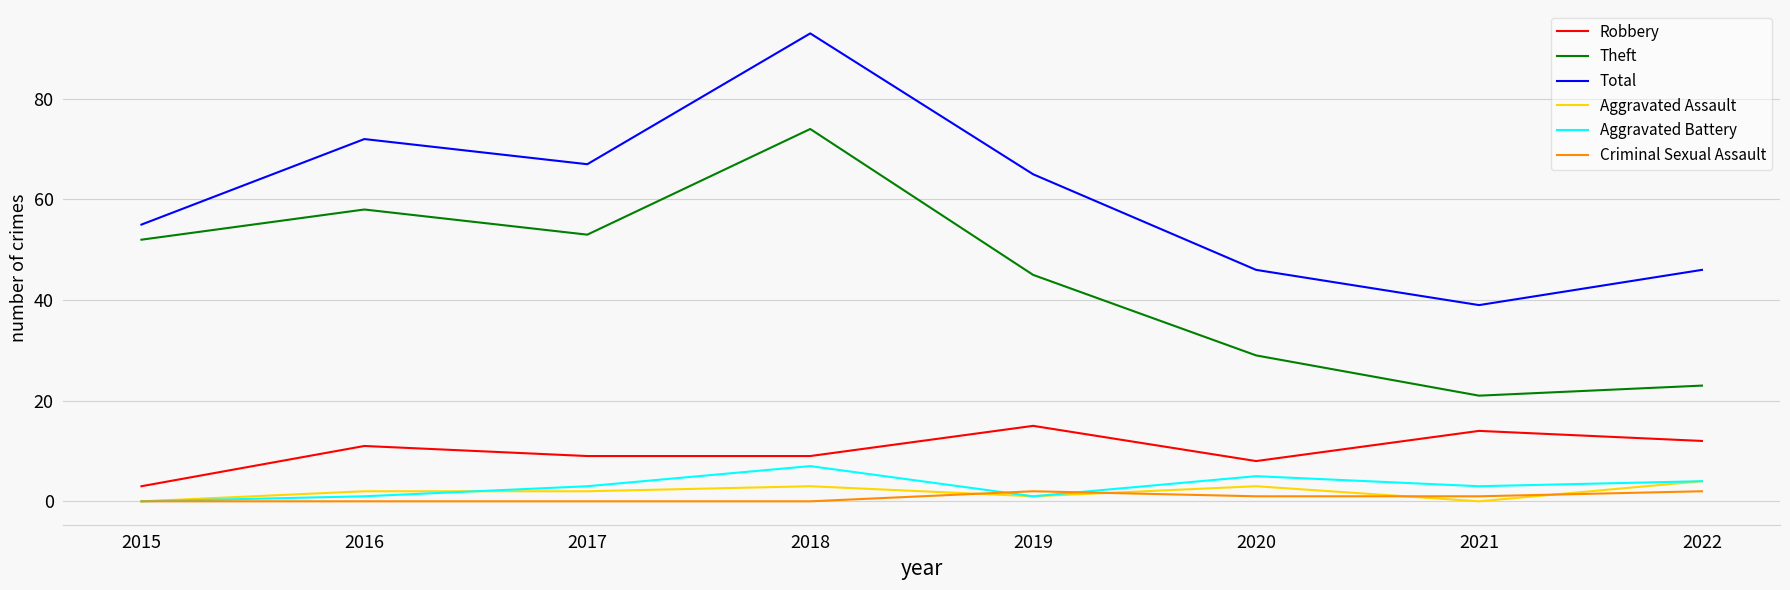

How many values in the Total series are below 65?

4